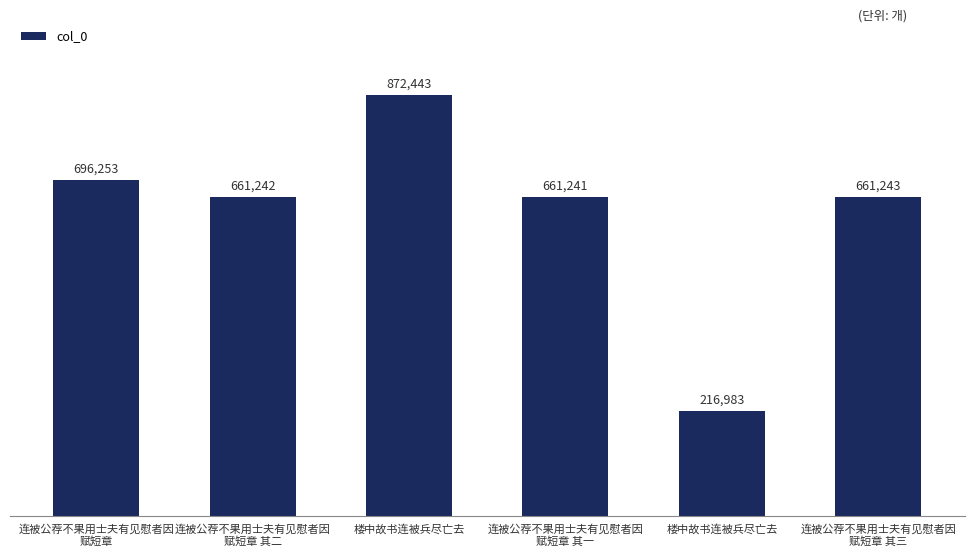

Read the value at 连被公荐不果用士夫有见慰者因
赋短章 其二, to the nearest 50.

661250